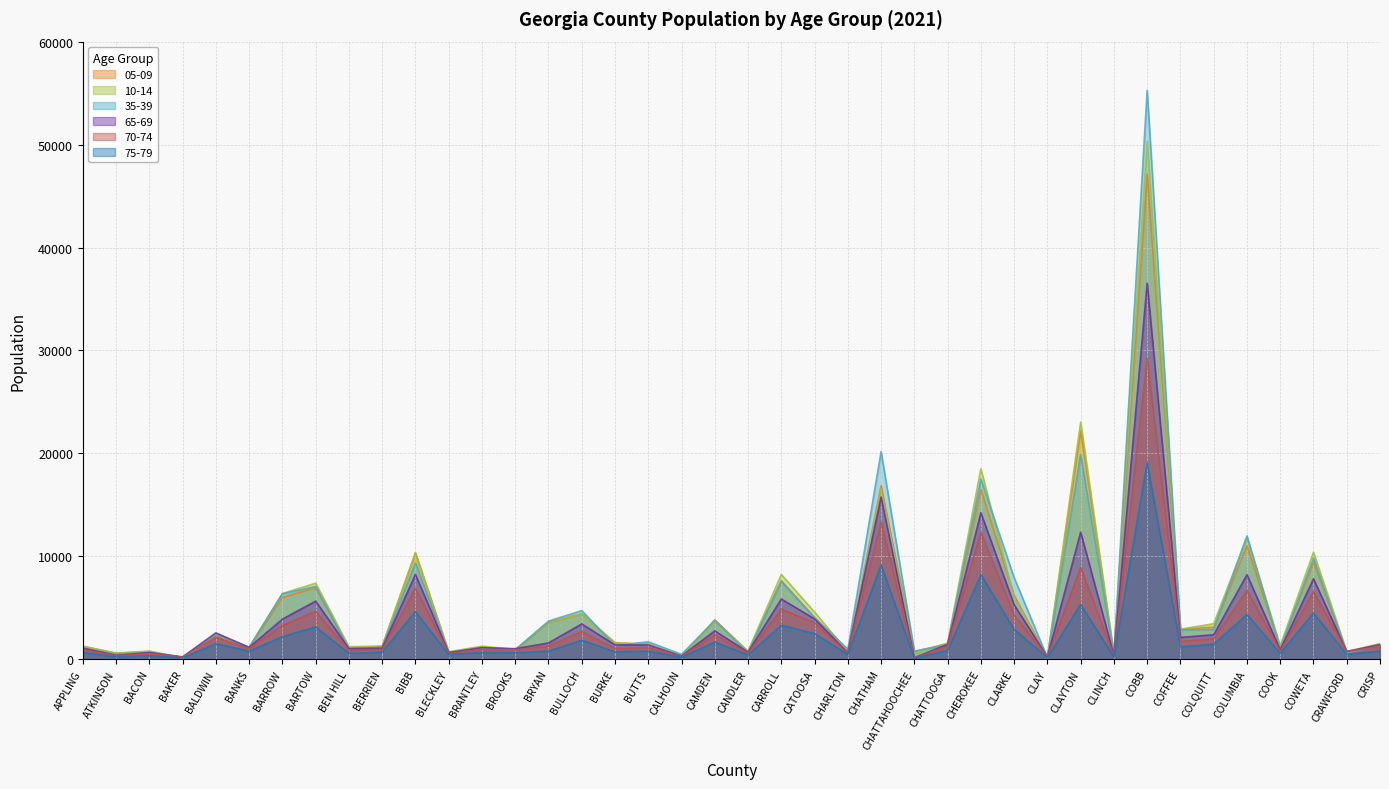

How many lines are shown in the chart?

6